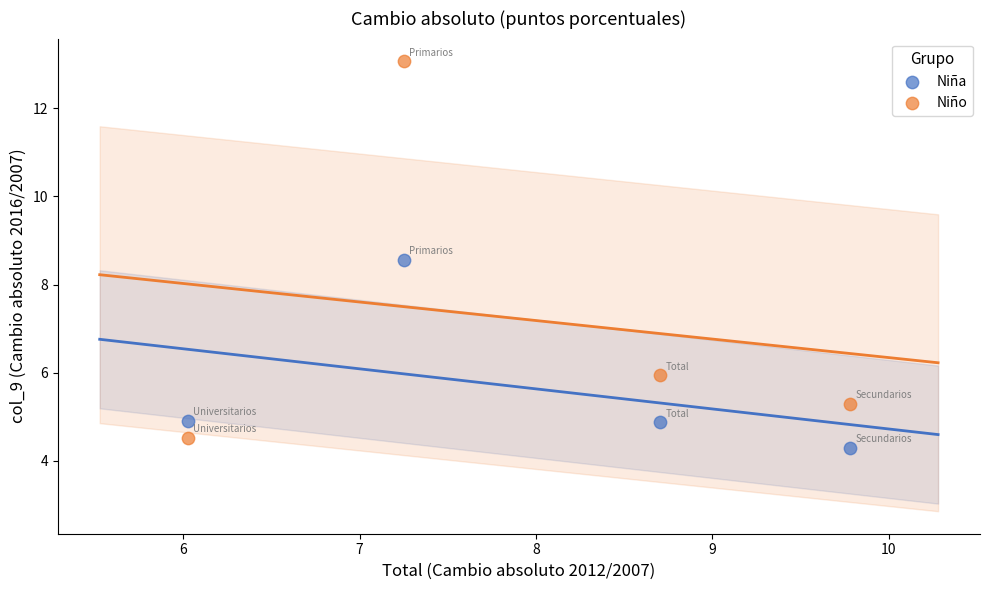

Which series reaches the maximum Y coordinate?

Niño